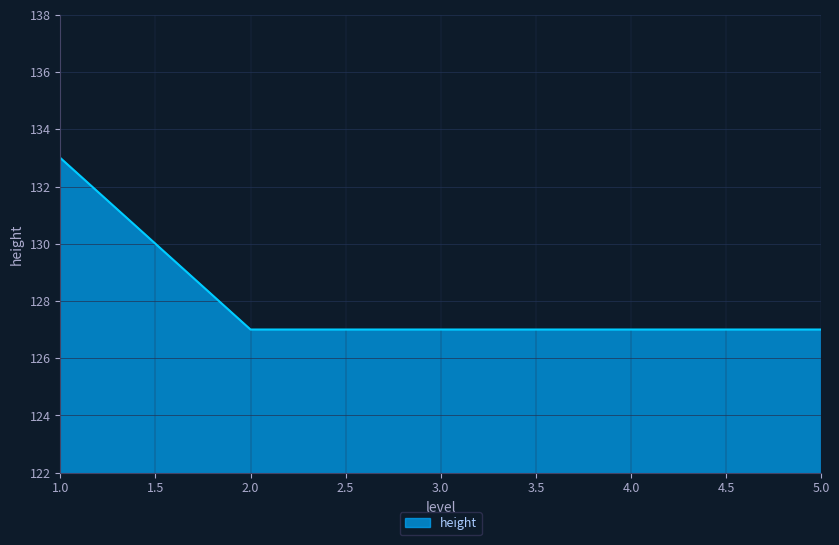

Count the number of data series in this chart.

1